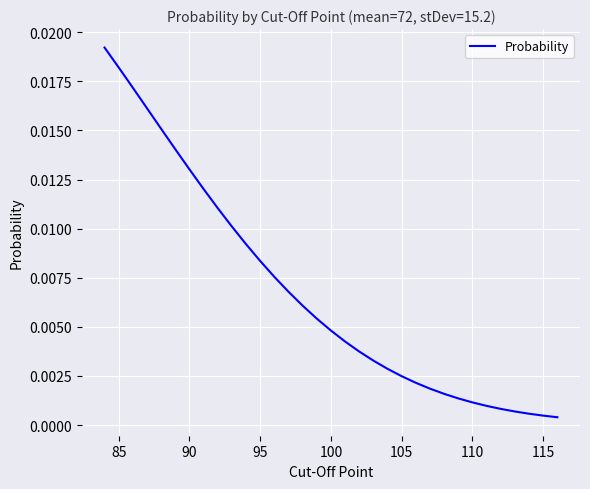

Does the chart display data point markers on the line(s)?

No